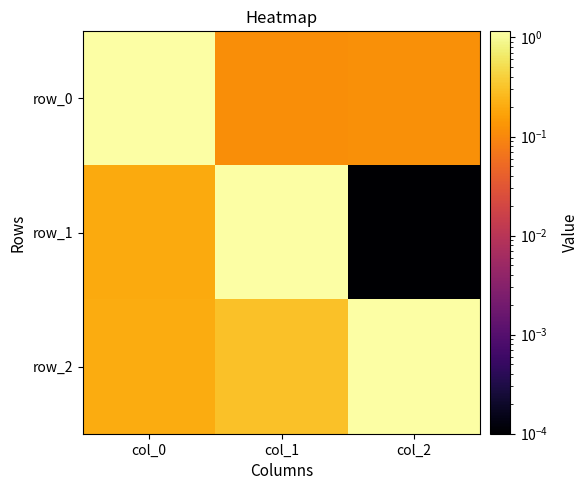

Rank the series by their maximum value, from highest to lowest.

row_0, row_1, row_2